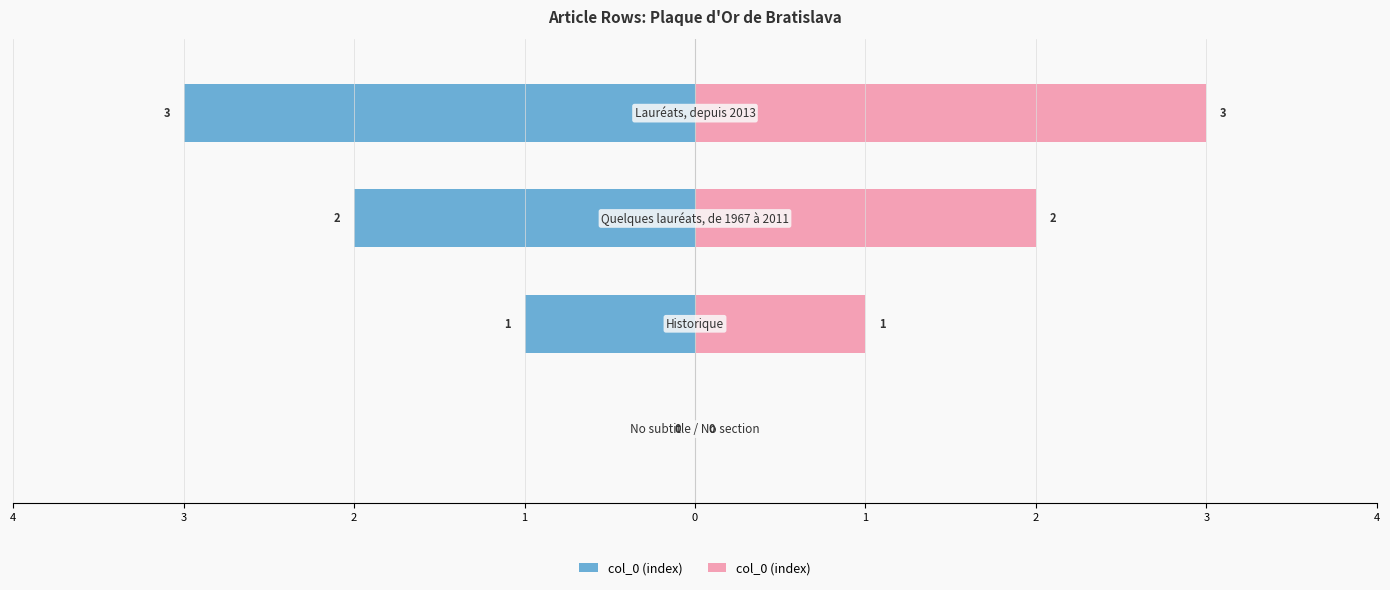

What is the difference between the values at 1 and 4?

3